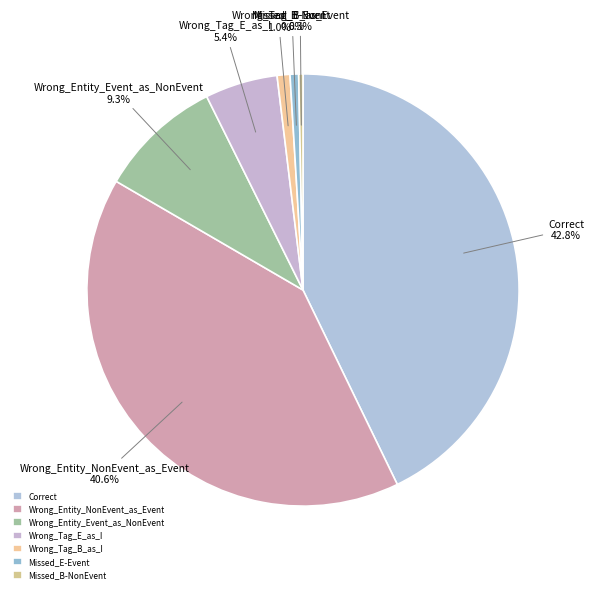

Is Wrong_Tag_E_as_I the majority of the pie?

No